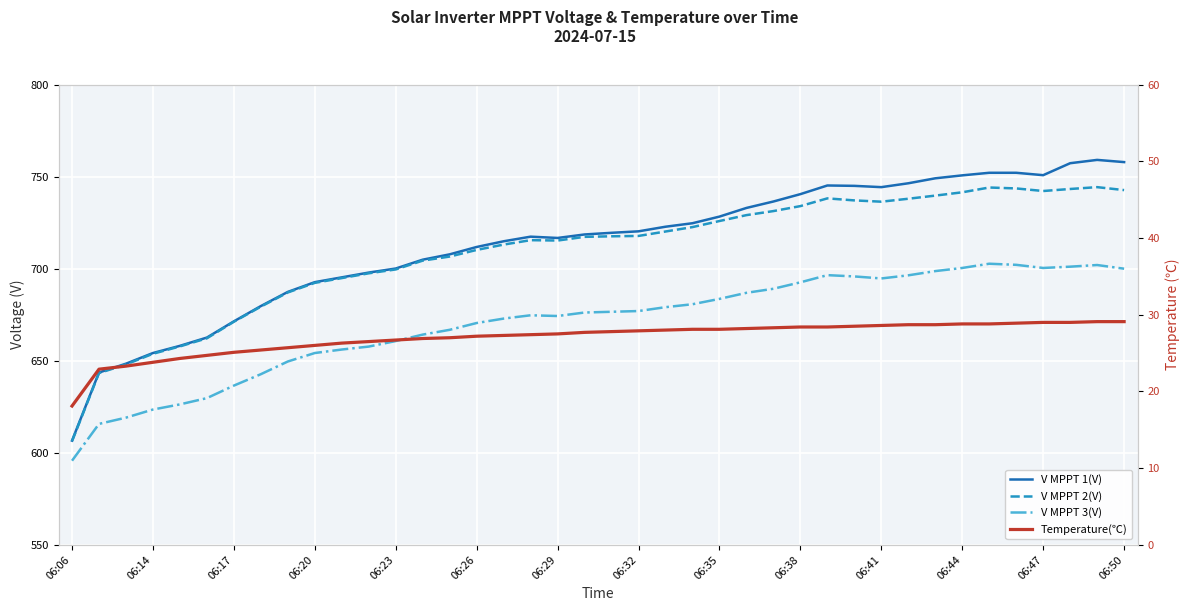

Rank the series at 26 from highest to lowest value.

V MPPT 1(V), V MPPT 2(V), V MPPT 3(V), Temperature(℃)